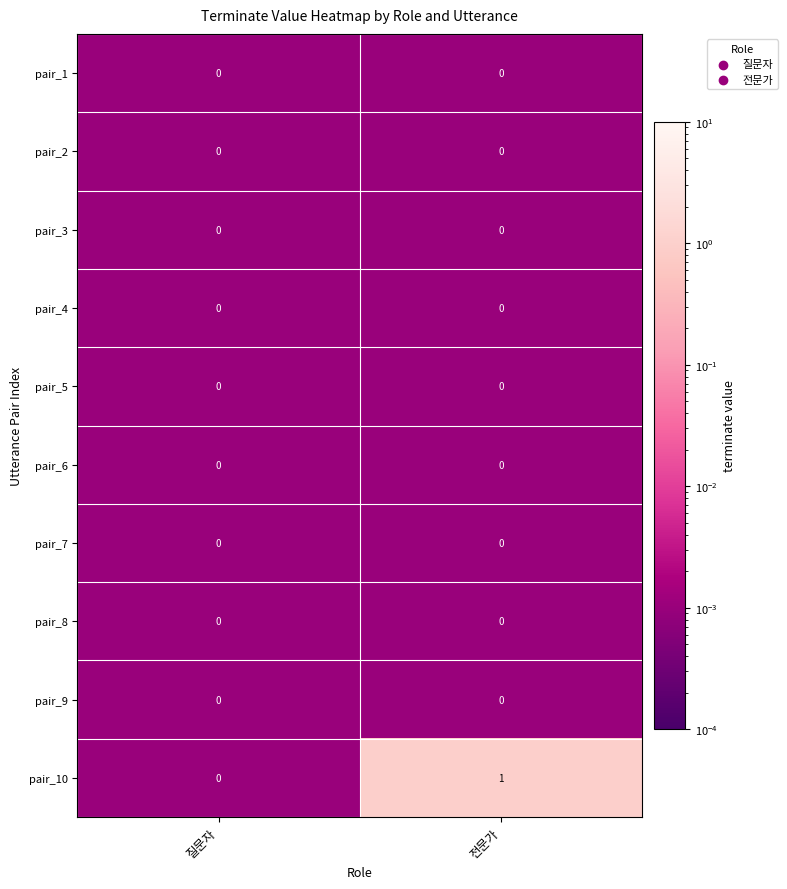

At which category is the sum across all series the highest?

전문가